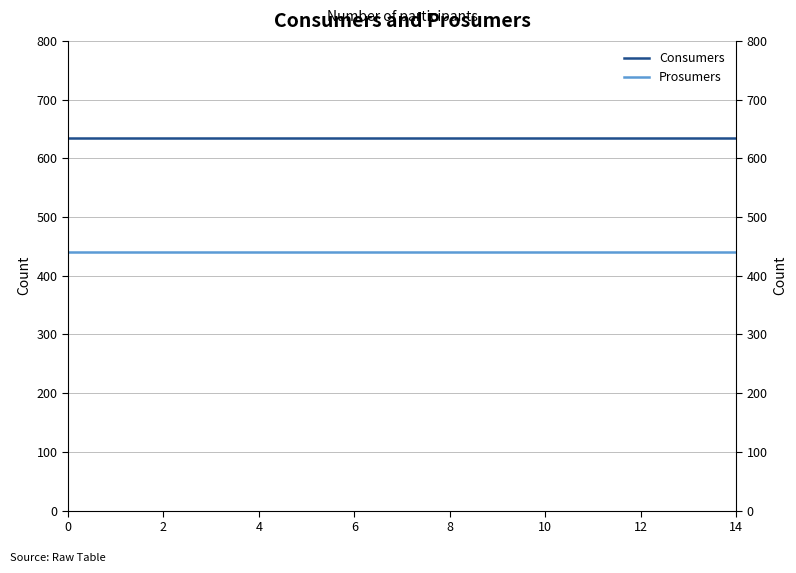

Between 8 and 4, which is larger?

8